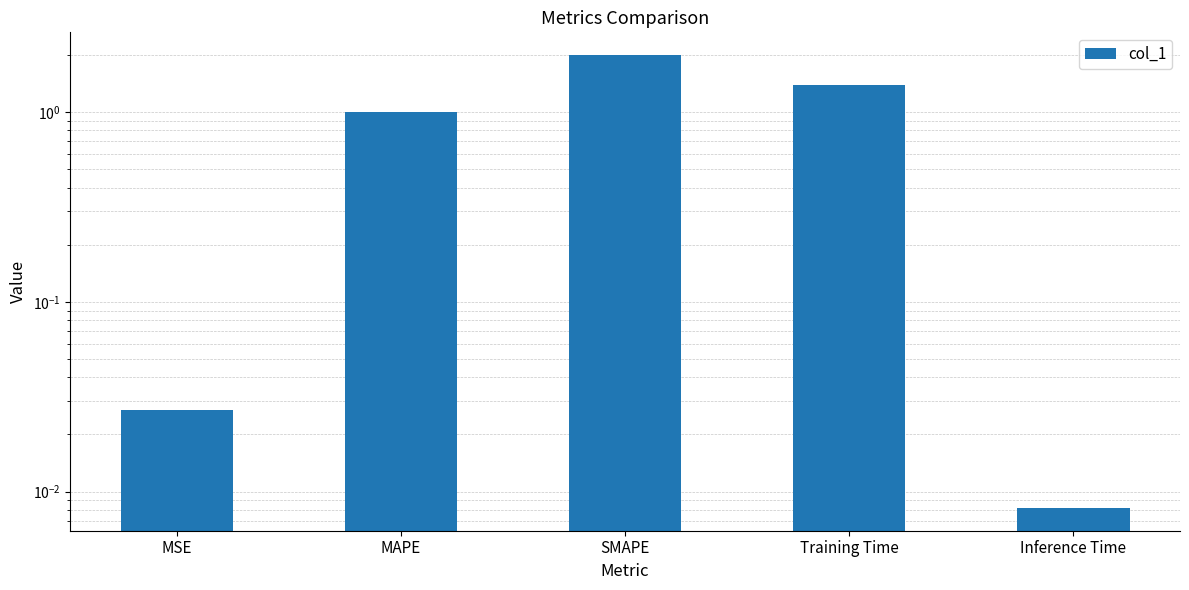

The chart shows a value of 0.4 at MAPE. True or false?

False